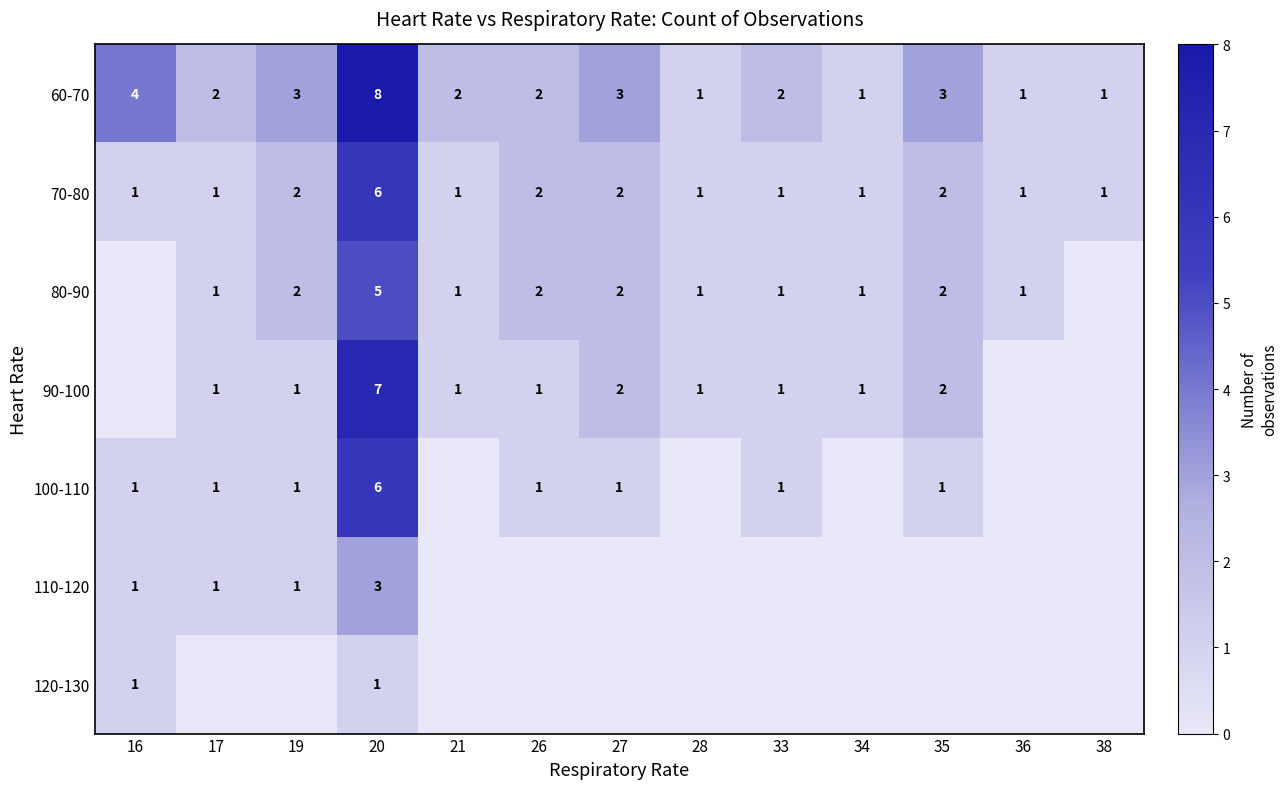

Is it true that 60-70 equals 7 at 16?

False